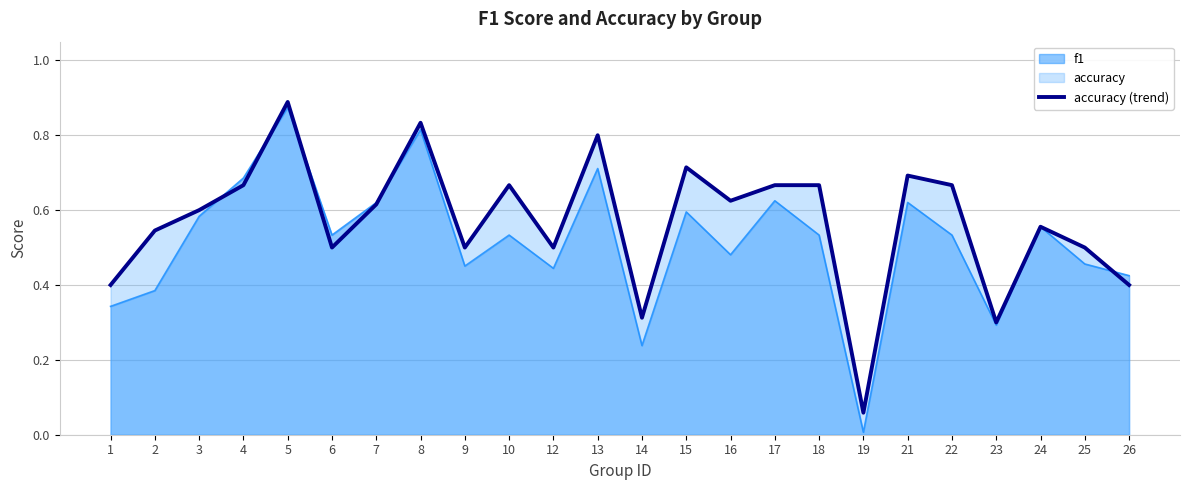

At which category does the data reach its first local valley?

6